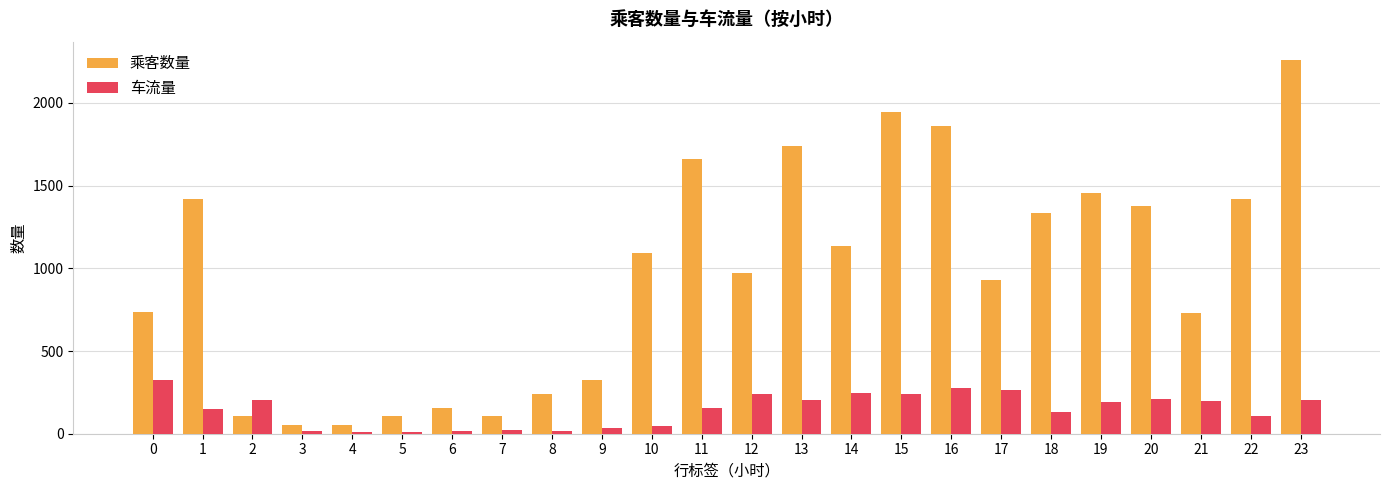

Which series has the widest spread of values?

乘客数量